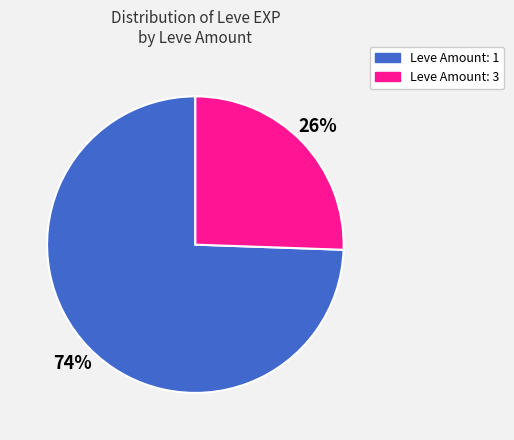

Is there any slice that represents more than half of the pie?

Yes